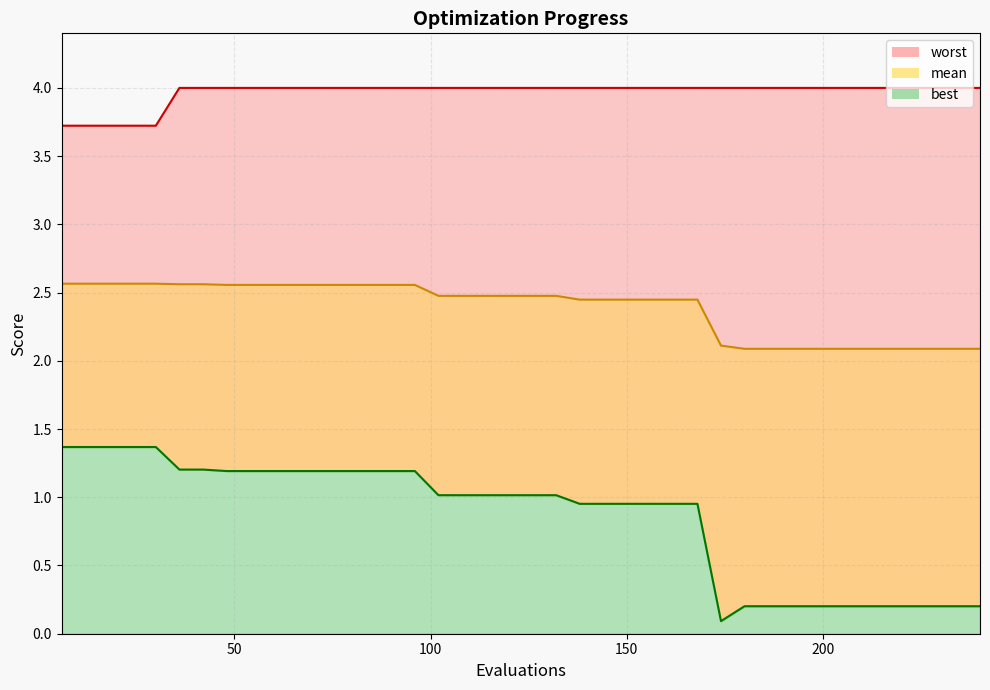

What is the average value of the best series?

0.9